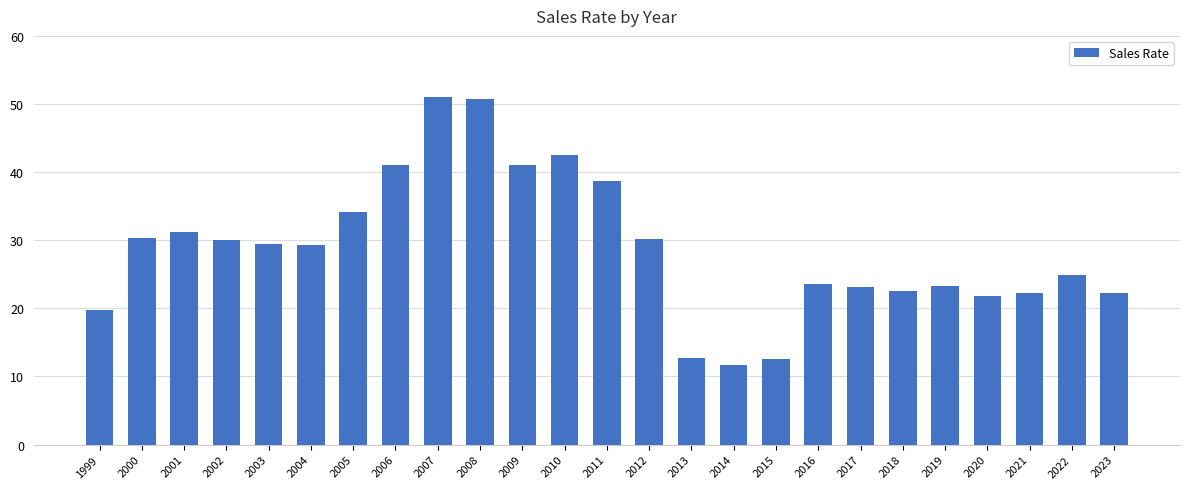

What is the value of the 2nd bar from the left?

30.4